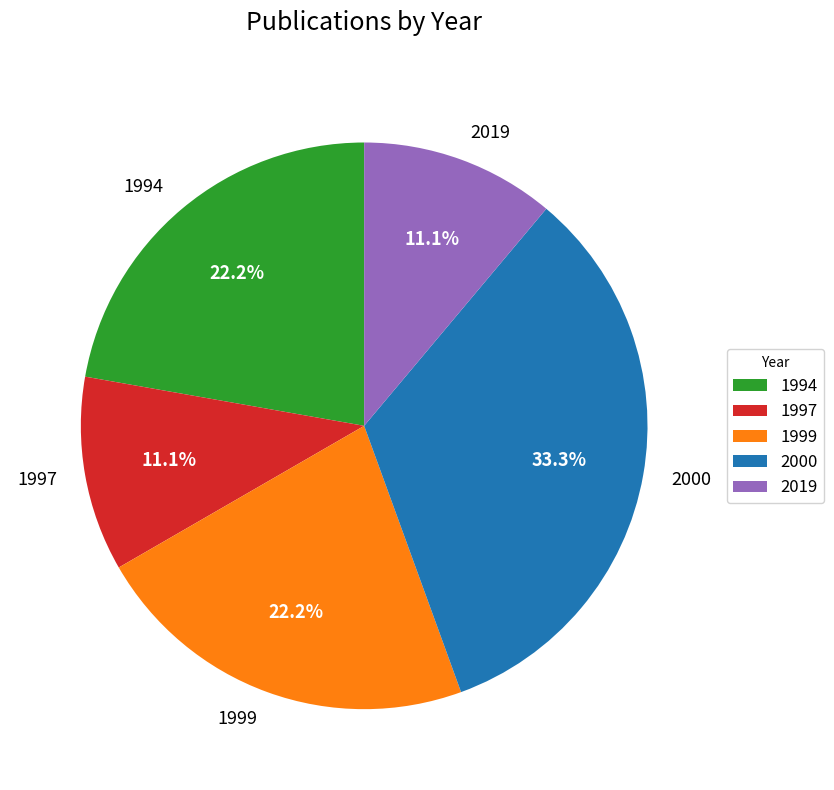

Which category has the biggest portion of the pie?

2000